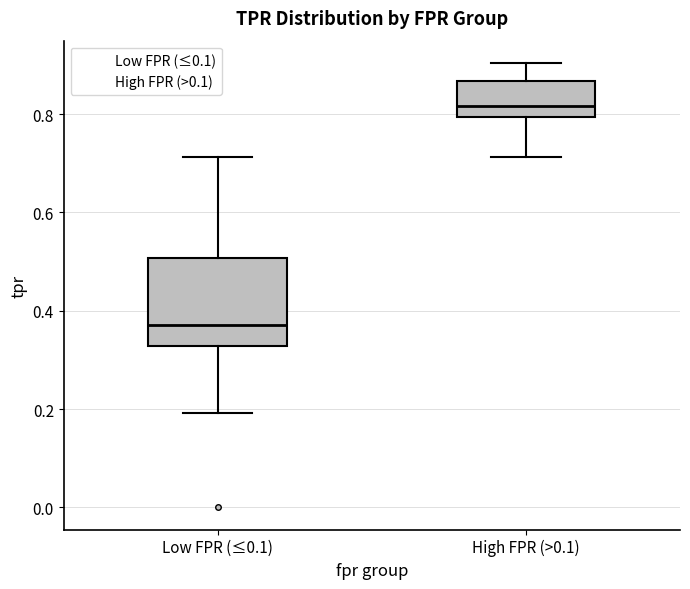

Which box is the tallest, from its lower edge to its upper edge?

Low FPR (≤0.1)